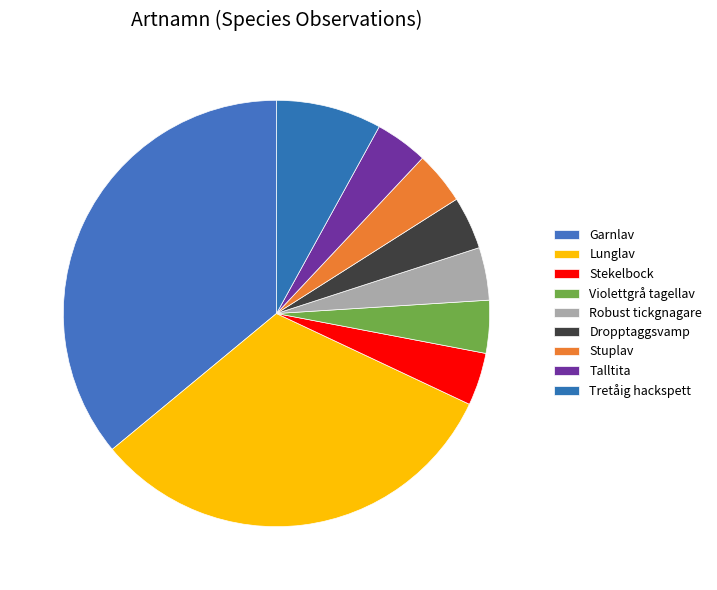

Do Tretåig hackspett and Garnlav together represent more than half of the pie?

No